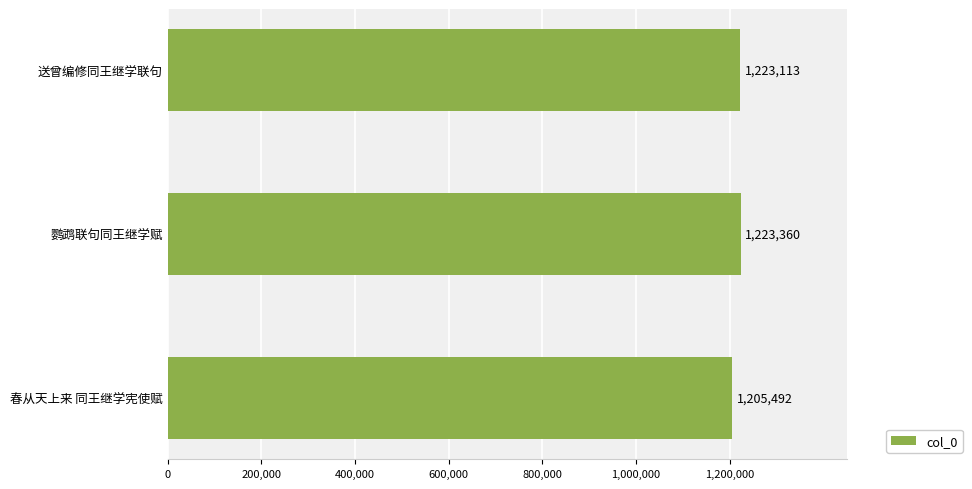

List the labels in order of value, smallest first.

春从天上来 同王继学宪使赋, 送曾编修同王继学联句, 鹦鹉联句同王继学赋